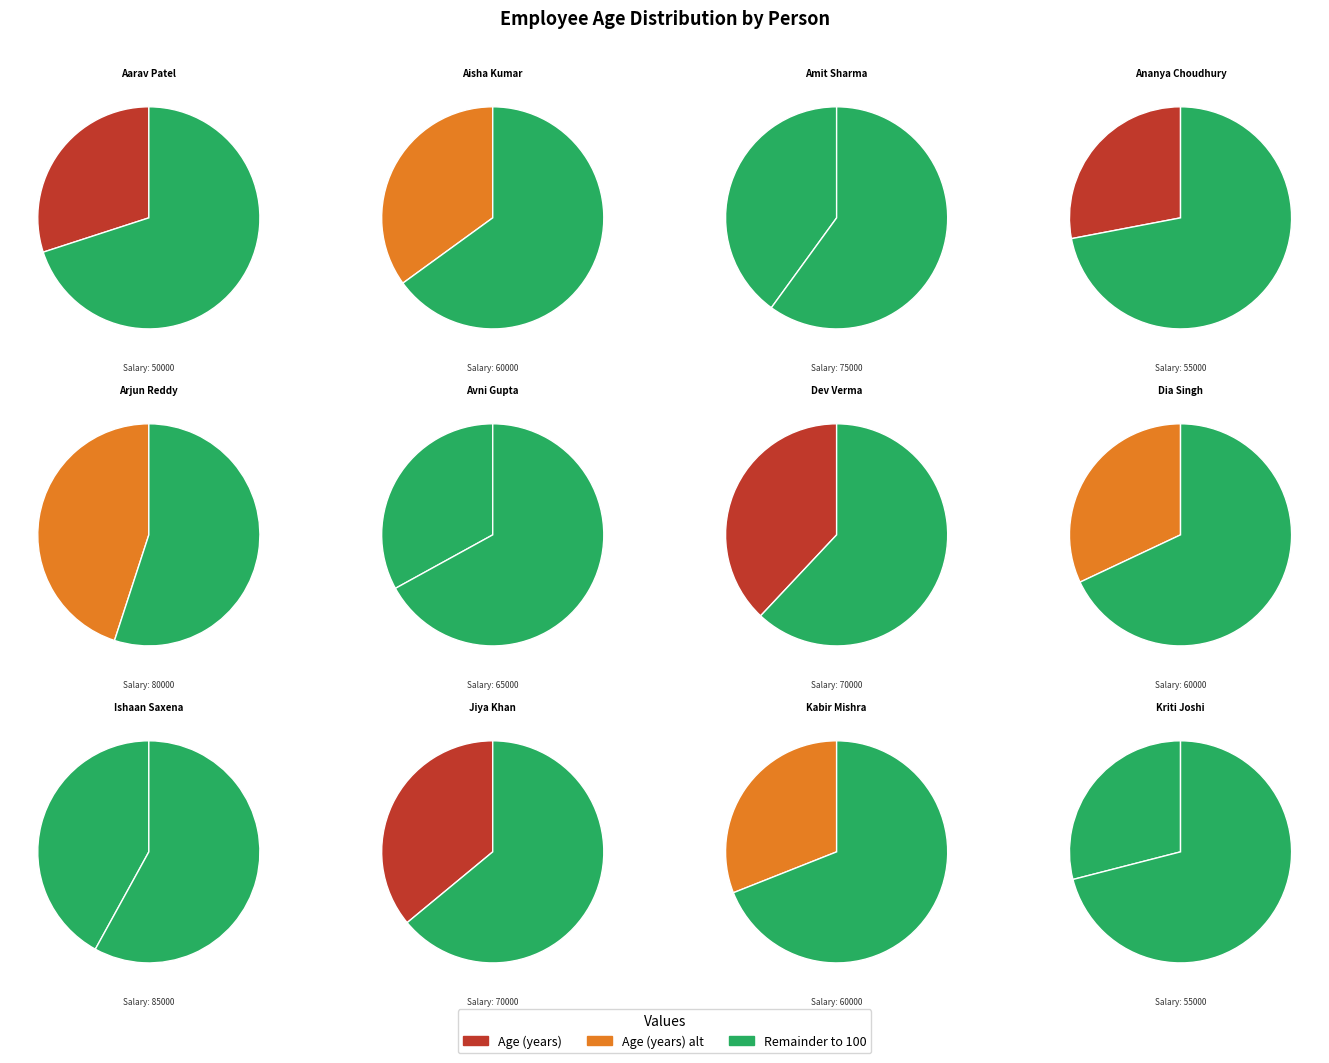

Rank the categories by value from lowest to highest.

Ananya Choudhury, Kriti Joshi, Aarav Patel, Kabir Mishra, Dia Singh, Avni Gupta, Aisha Kumar, Jiya Khan, Dev Verma, Amit Sharma, Ishaan Saxena, Arjun Reddy